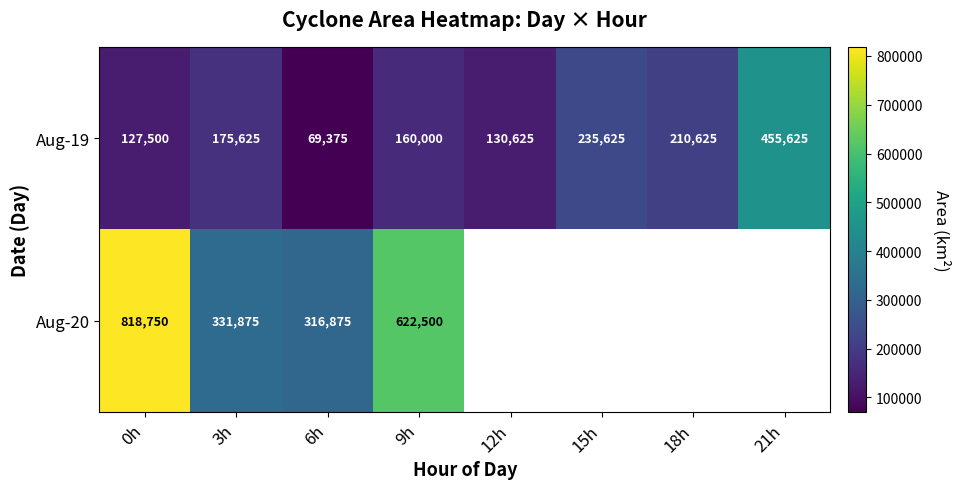

What is the average value of the Aug-19 series?

195625